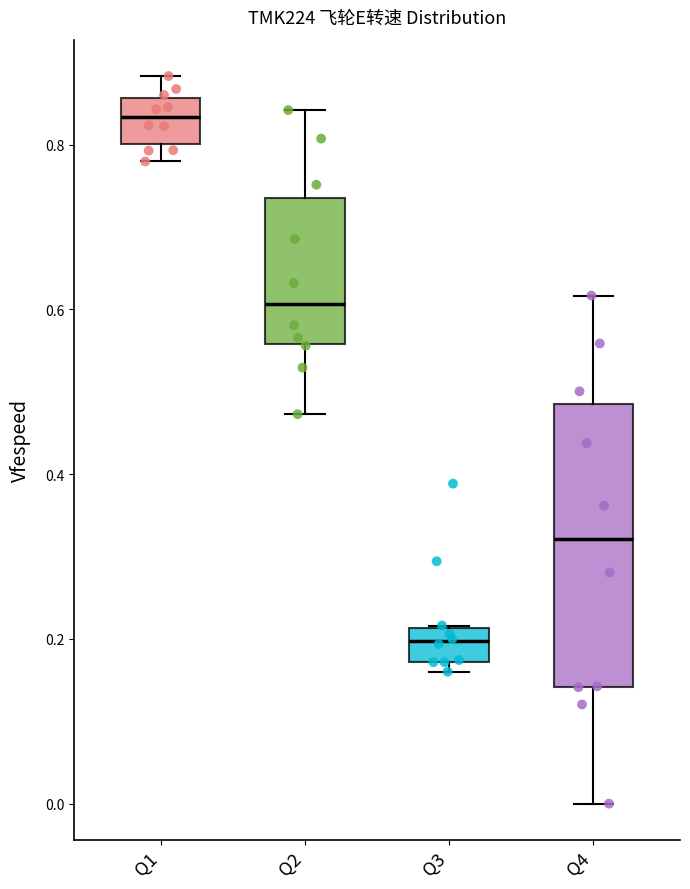

Where does the median line of the box for Q1 sit on the y-axis? The values are not printed on the chart, so give them approximately, as read against the axis.

0.84